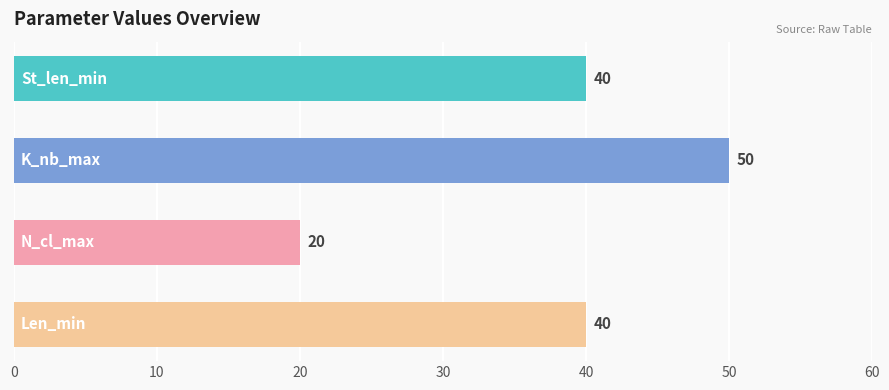

What is the smallest value displayed?

20